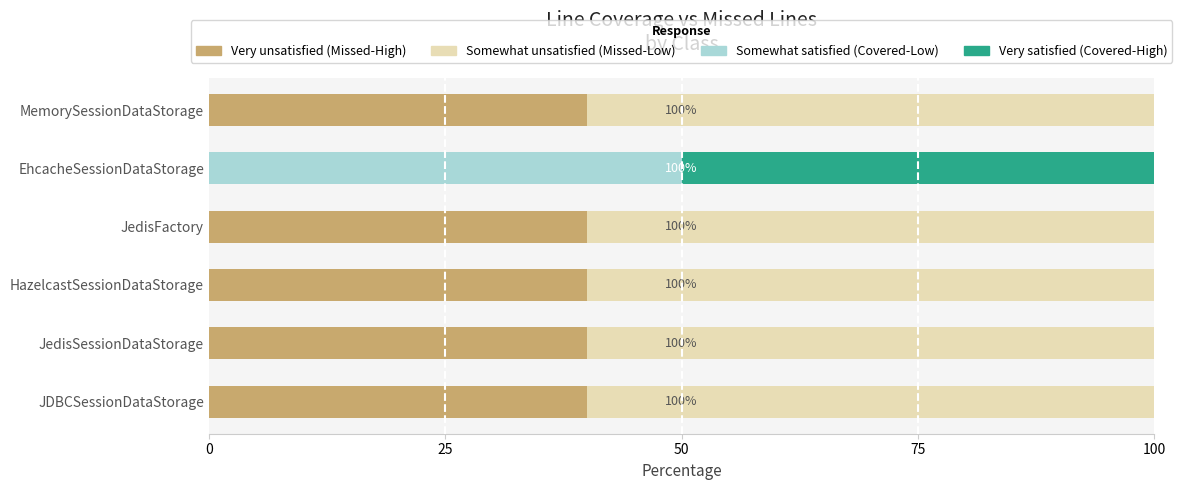

What is the sum of all Very unsatisfied (Missed-High) values?

200